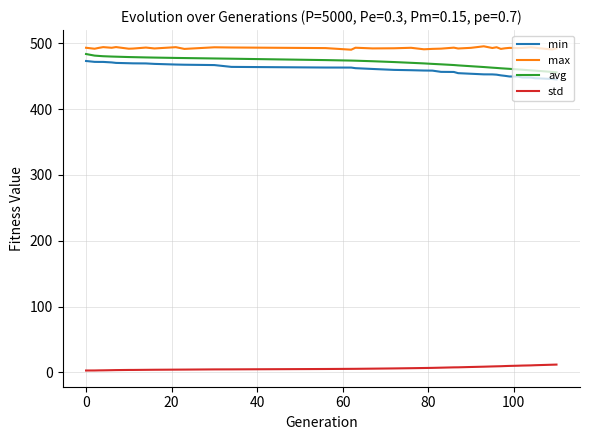

What is the difference between the maximum and minimum values in the avg series?

27.7